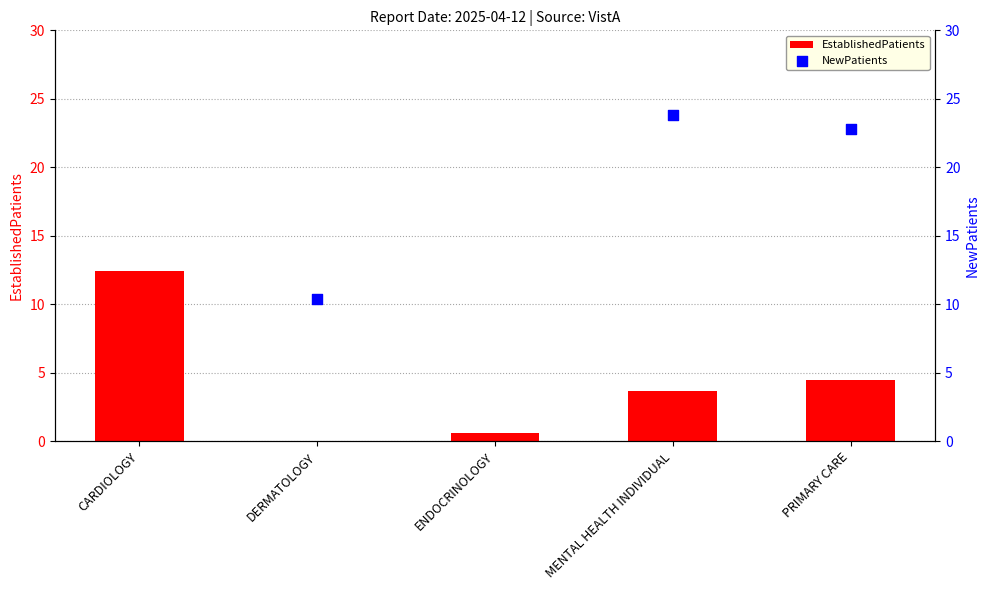

What is the change in value from ENDOCRINOLOGY to PRIMARY CARE?

+3.9